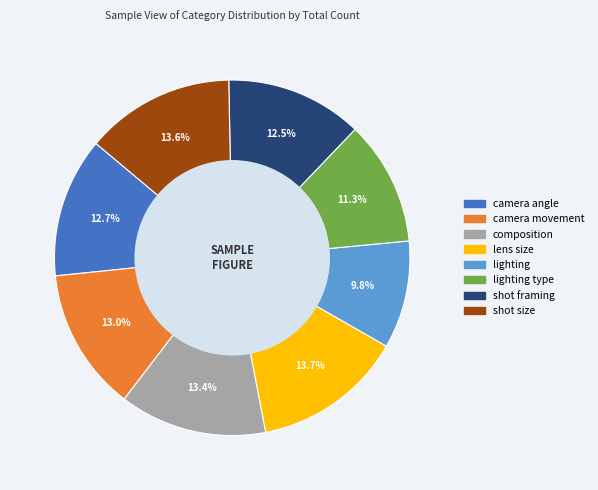

Is there a majority slice in this chart?

No